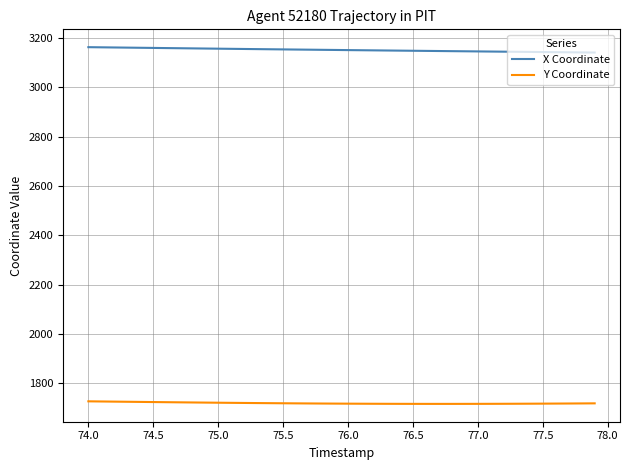

What is the maximum value shown in the chart?

3162.0